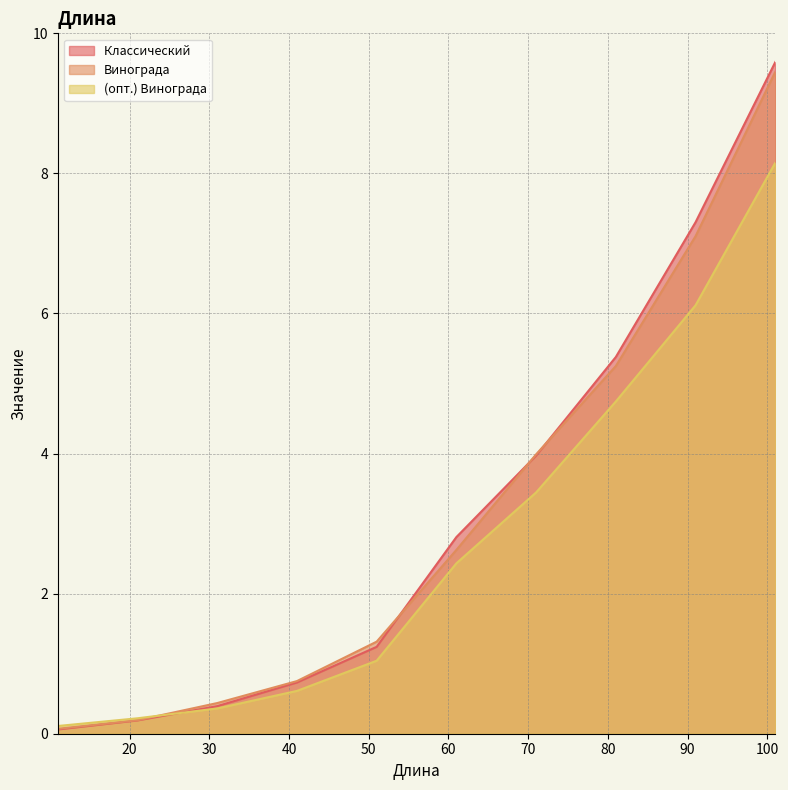

Reading left to right, list all the values displayed in this chart.

Классический : 11=0.1	21=0.2	31=0.4	41=0.7	51=1.2	61=2.8	71=4.0	81=5.4	91=7.3	101=9.6
Винограда: 11=0.1	21=0.2	31=0.4	41=0.8	51=1.3	61=2.6	71=4.0	81=5.2	91=7.1	101=9.4
(опт.) Винограда: 11=0.1	21=0.2	31=0.4	41=0.6	51=1.0	61=2.4	71=3.4	81=4.7	91=6.1	101=8.2